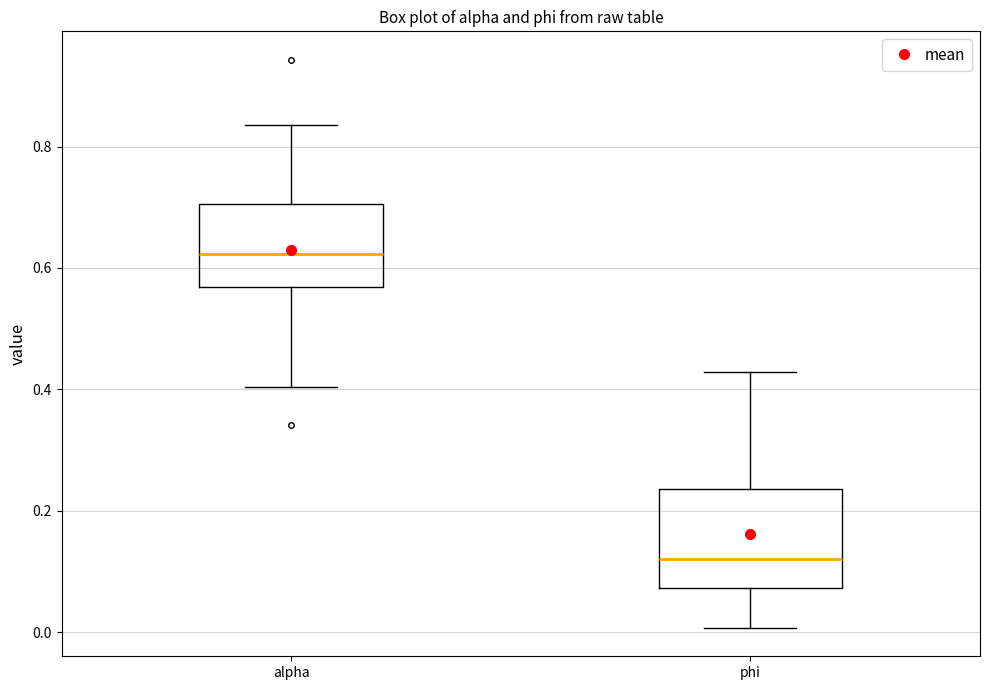

Which box is the tallest, from its lower edge to its upper edge?

phi